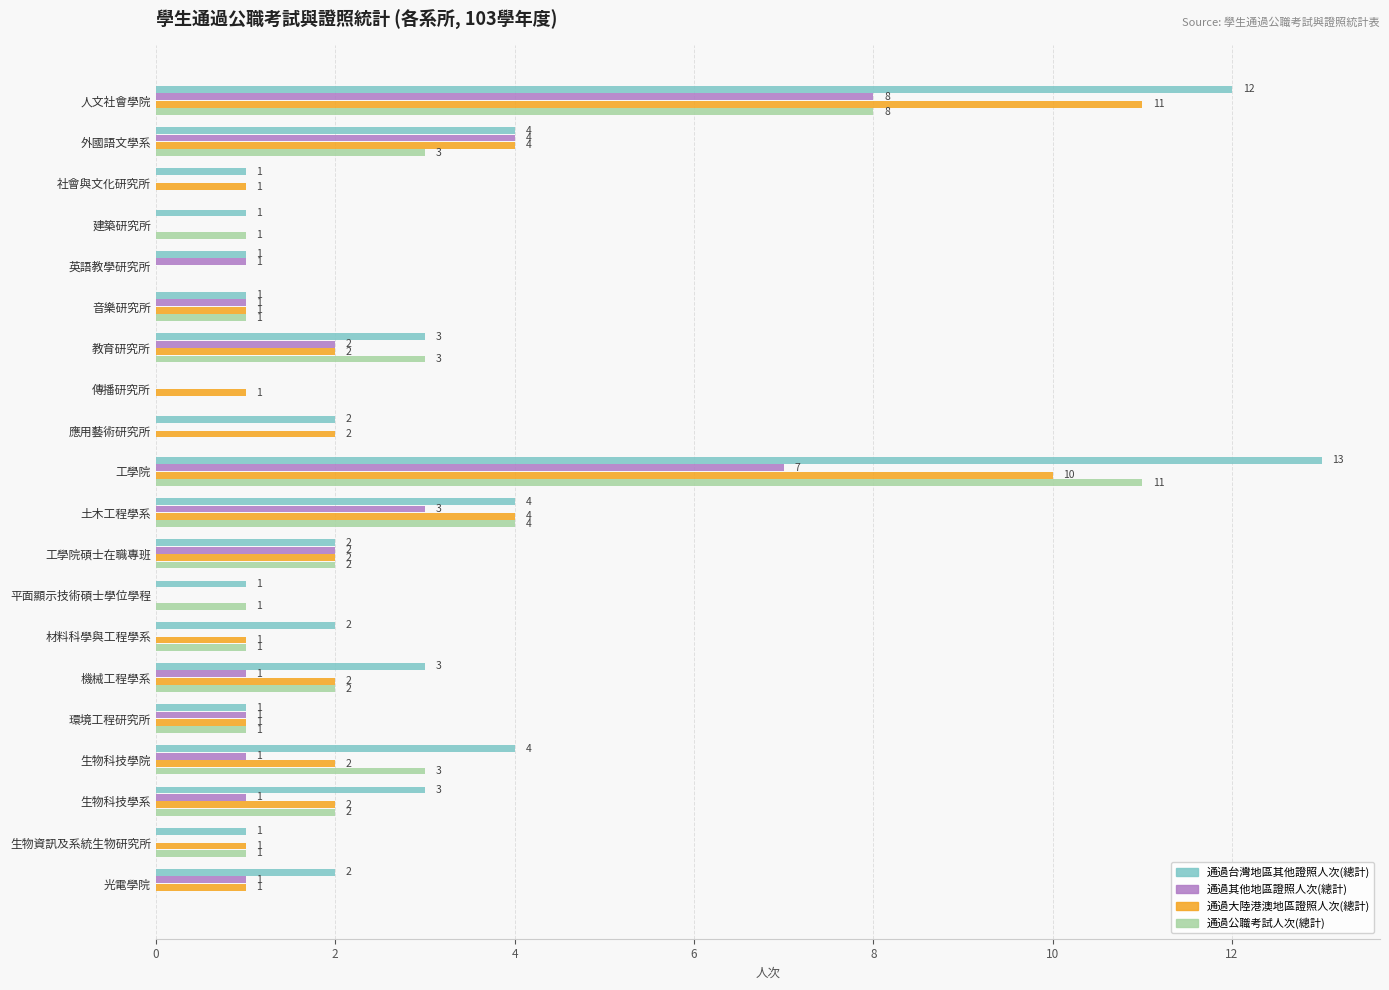

What is the greatest value displayed?

13